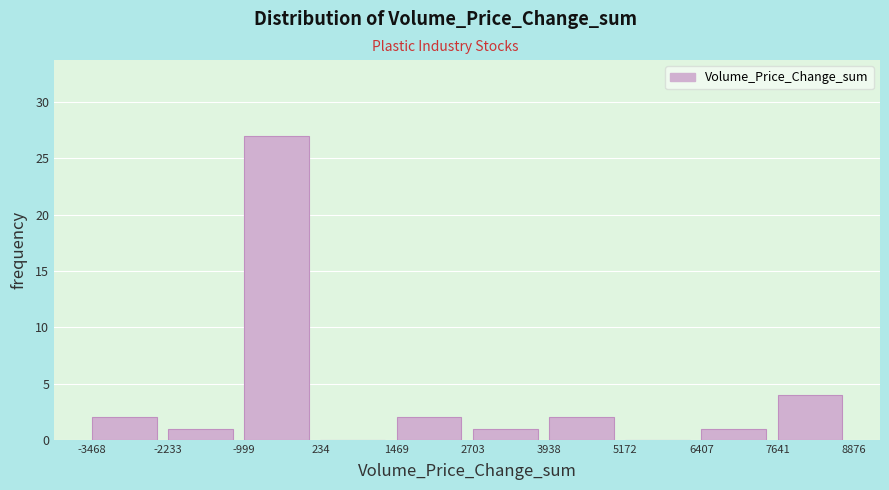

Reading left to right, list every bar in this chart as the range it spans on the x-axis followed by its height. The values are not printed on the chart, so give them approximately, as read against the axis.

-3468 to -2233: 2
-2233 to -999: 1
-999 to 234: 27
234 to 1469: 0
1469 to 2703: 2
2703 to 3938: 1
3938 to 5172: 2
5172 to 6407: 0
6407 to 7641: 1
7641 to 8876: 4